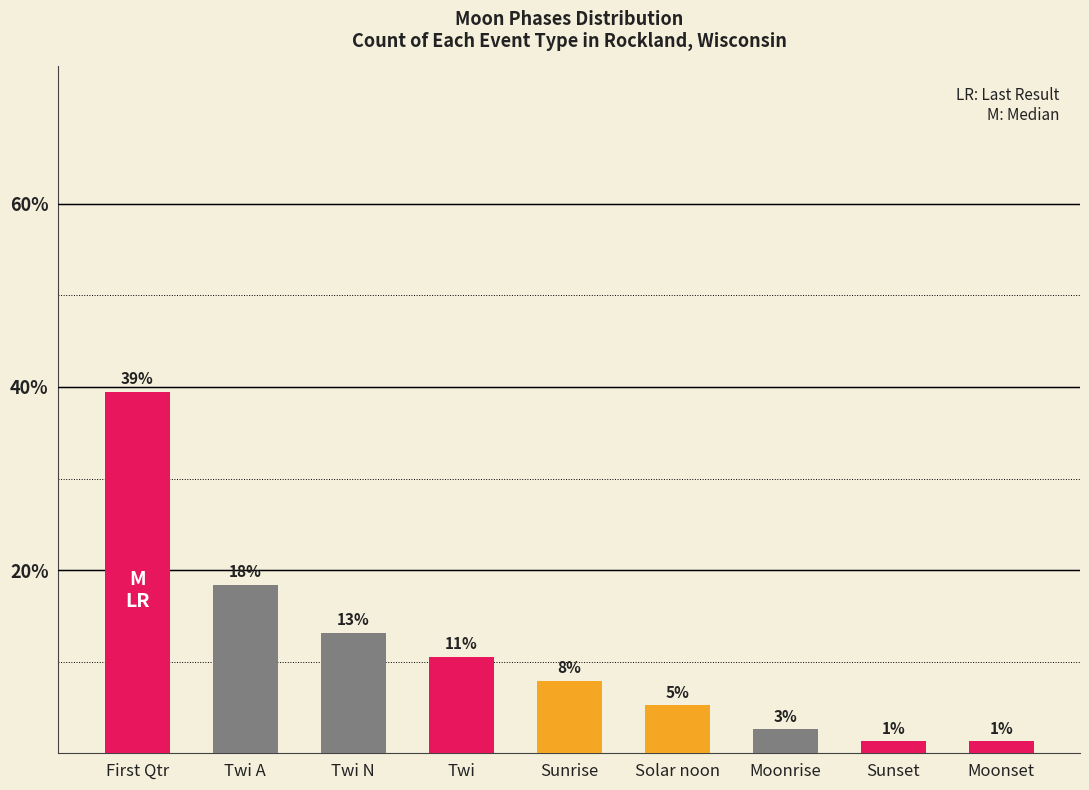

Rank the categories by value from highest to lowest.

First Qtr, Twi A, Twi N, Twi, Sunrise, Solar noon, Moonrise, Sunset, Moonset